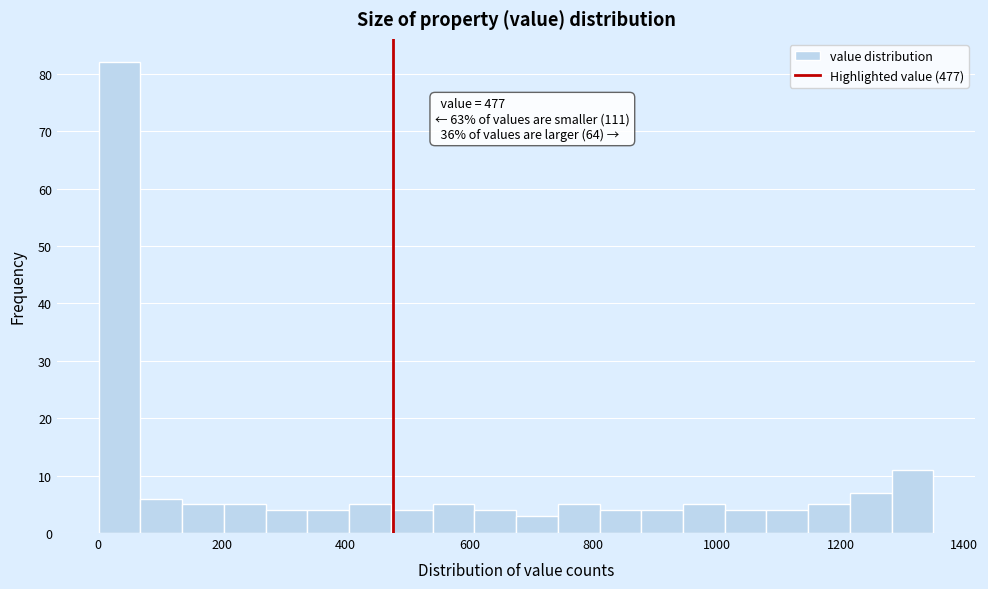

Around what value on the x-axis is the tallest bar? Give the approximate position of its centre, as read against the axis.

40